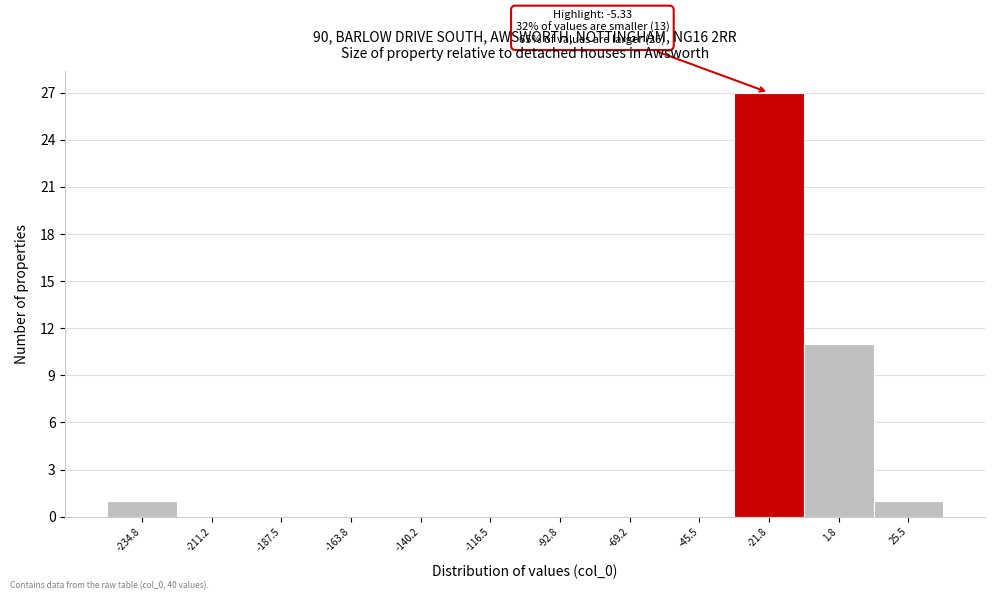

Reading left to right, transcribe all the data shown in this chart.

-234.8=1	-211.2=0	-187.5=0	-163.8=0	-140.2=0	-116.5=0	-92.8=0	-69.2=0	-45.5=0	-21.8=27	1.8=11	25.5=1